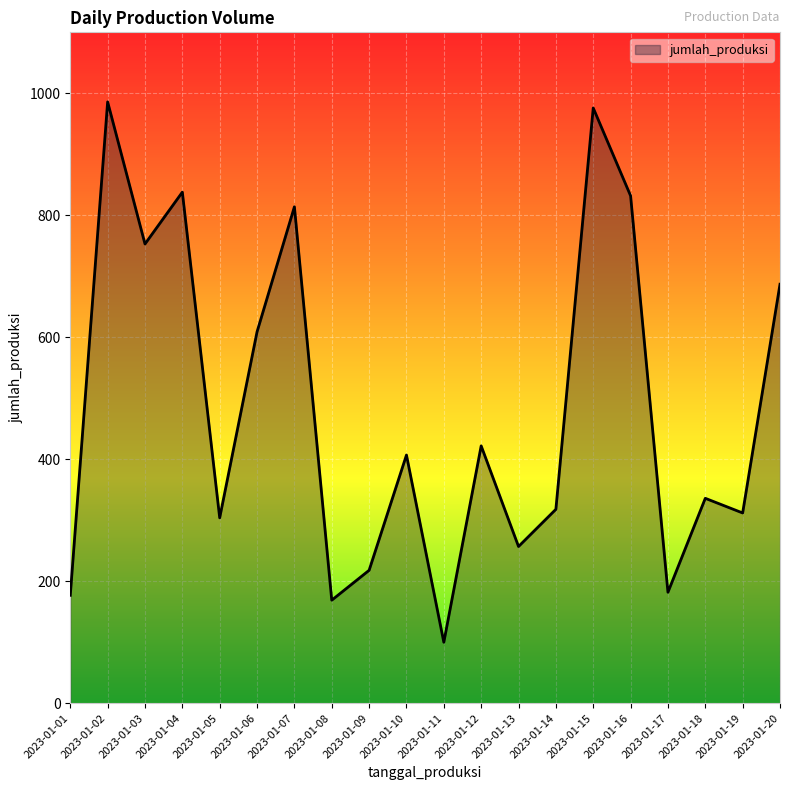

What is the sum of all values?

9697